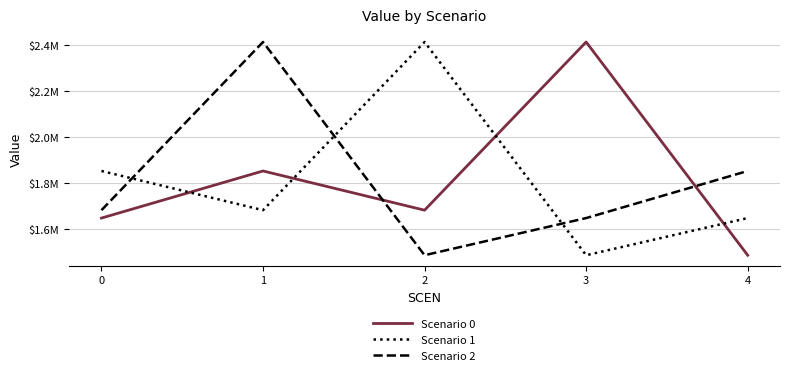

What is the value of the Scenario 2 point at the 5th from the left?

1853260.6